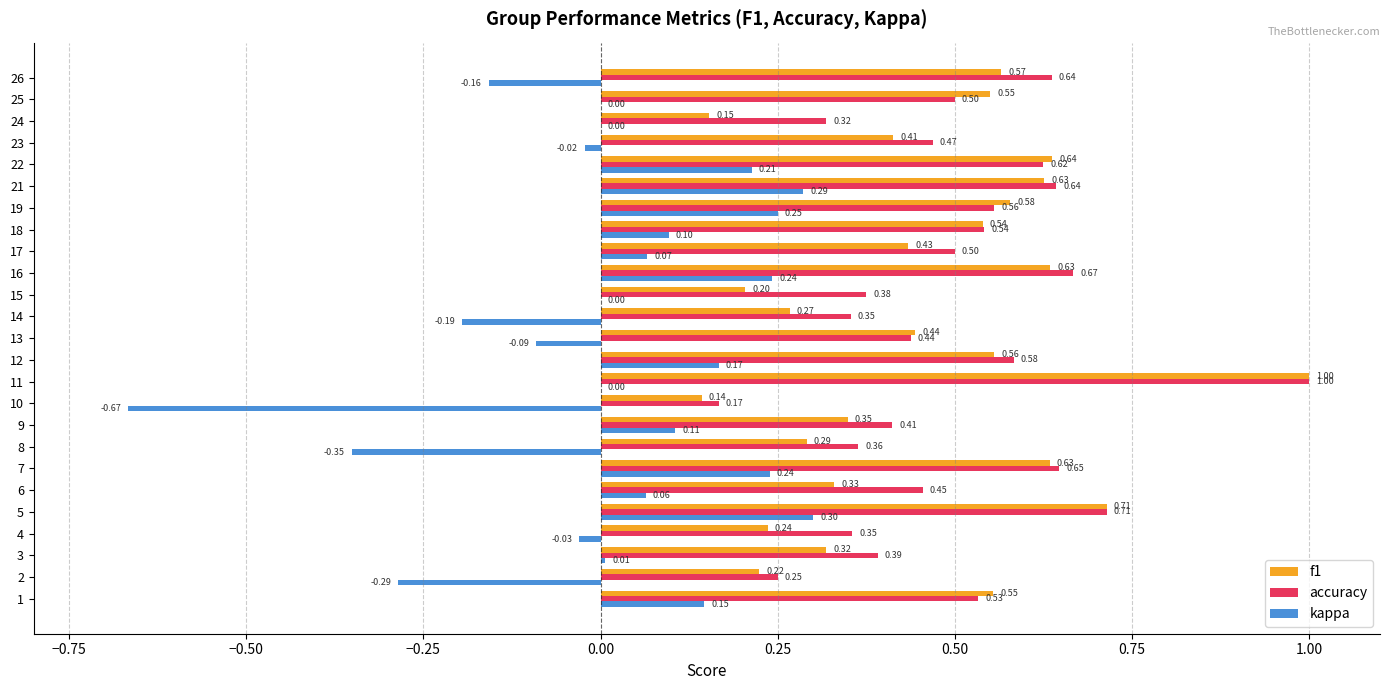

What is the sum of the accuracy values at 21 and 24?

1.0